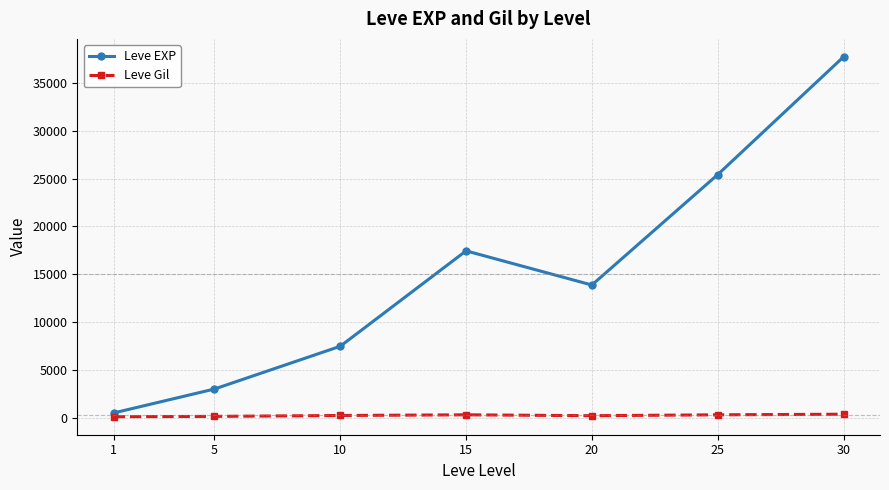

True or false: Leve EXP has more than 2 interior local peaks.

False